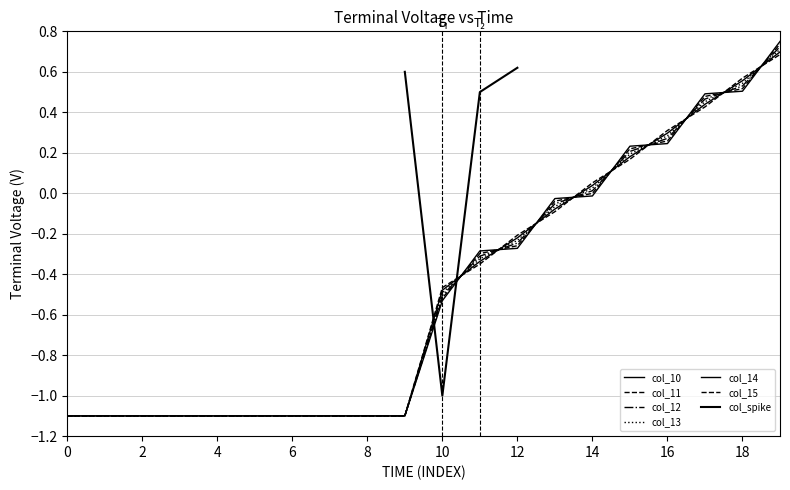

Is the value of col_11 at 1 greater than the value of col_10 at 14?

No